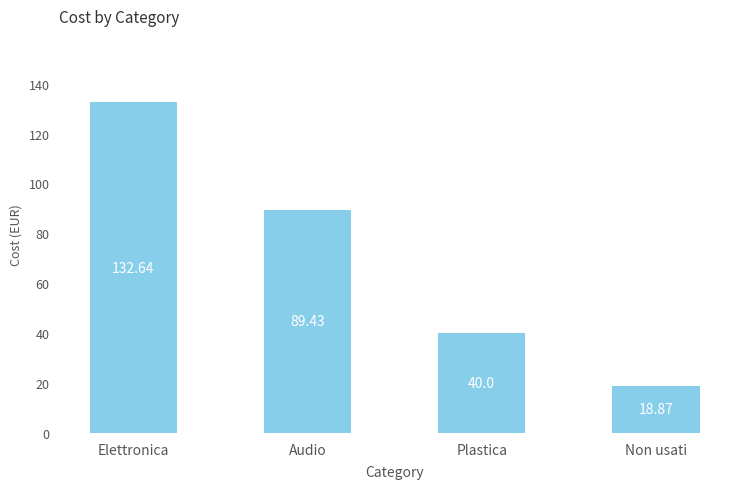

What is the value of the 4th bar from the left?

18.9